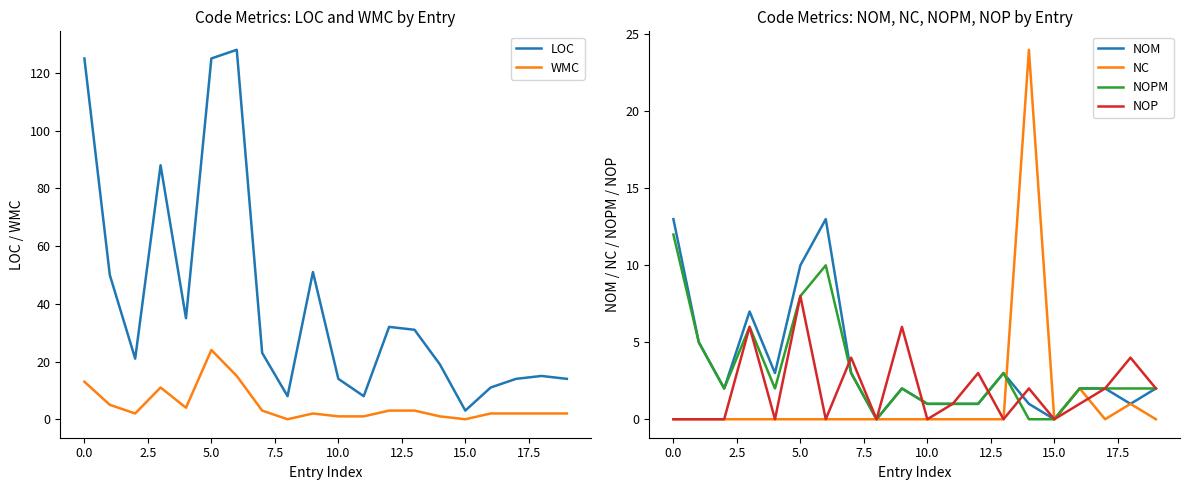

The NOP series shows 4 at 5.0. True or false?

False